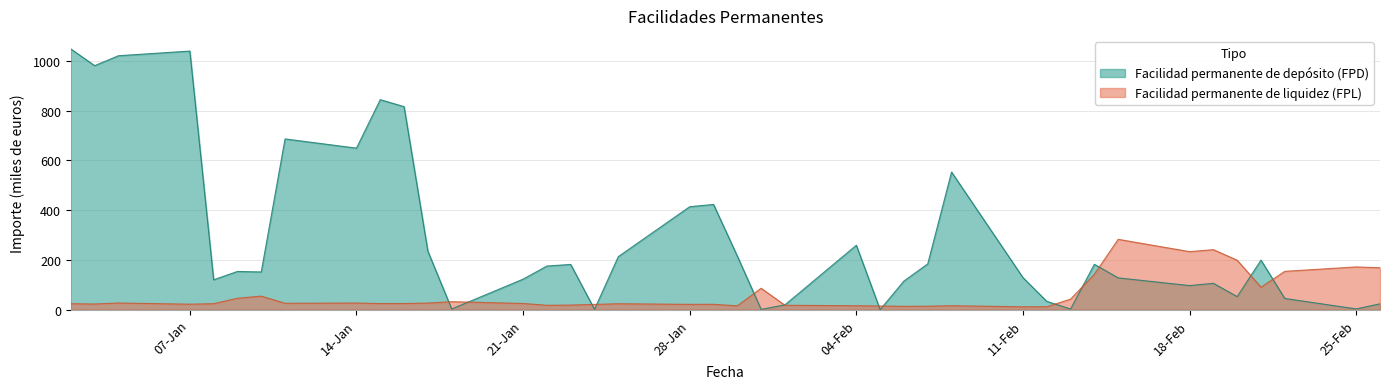

List the series in order of their overall mean, highest first.

Facilidad permanente de depósito (FPD), Facilidad permanente de liquidez (FPL)